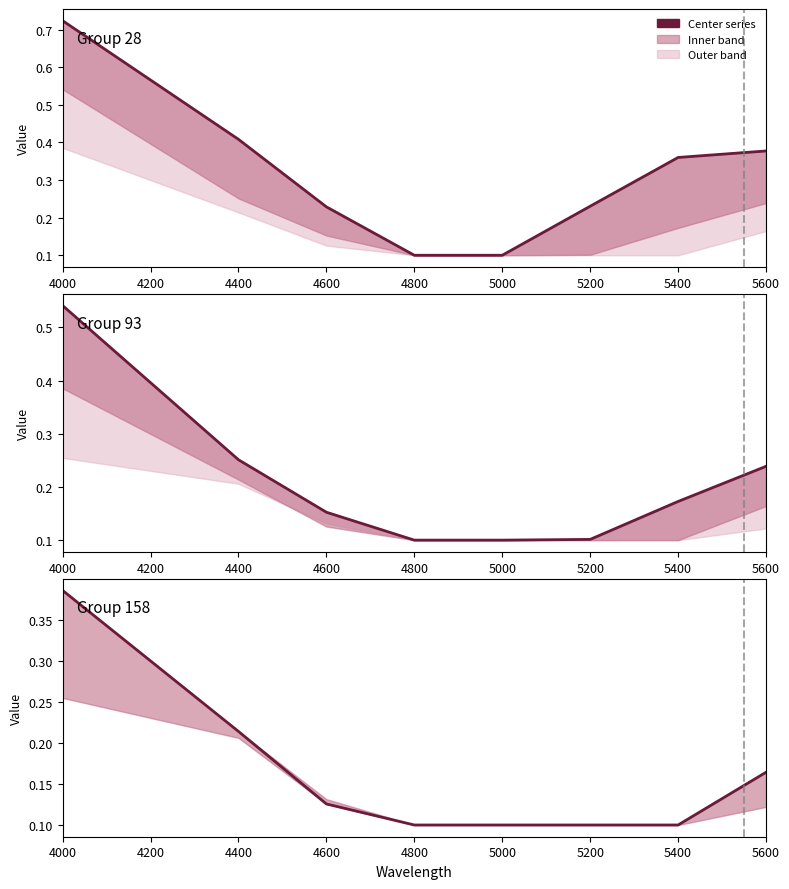

At 4800, list the series in order from smallest to largest.

28, 93, 158